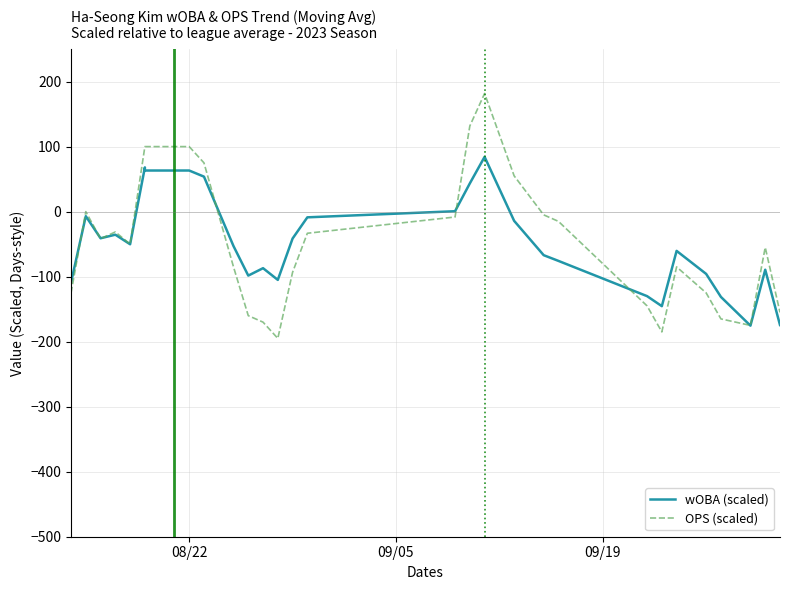

Where do OPS (scaled) and wOBA (scaled) first cross each other?

08/22 and 09/05